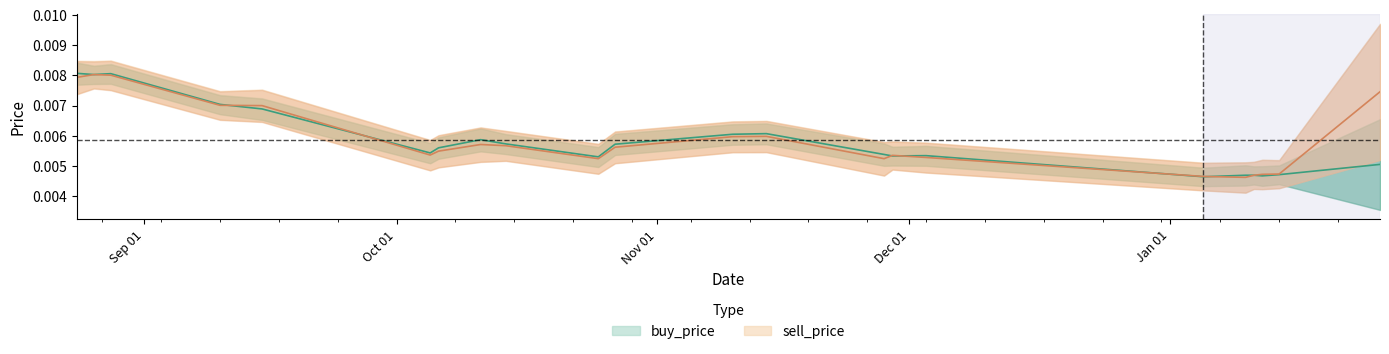

What are all the series names shown in the legend?

buy_price, sell_price